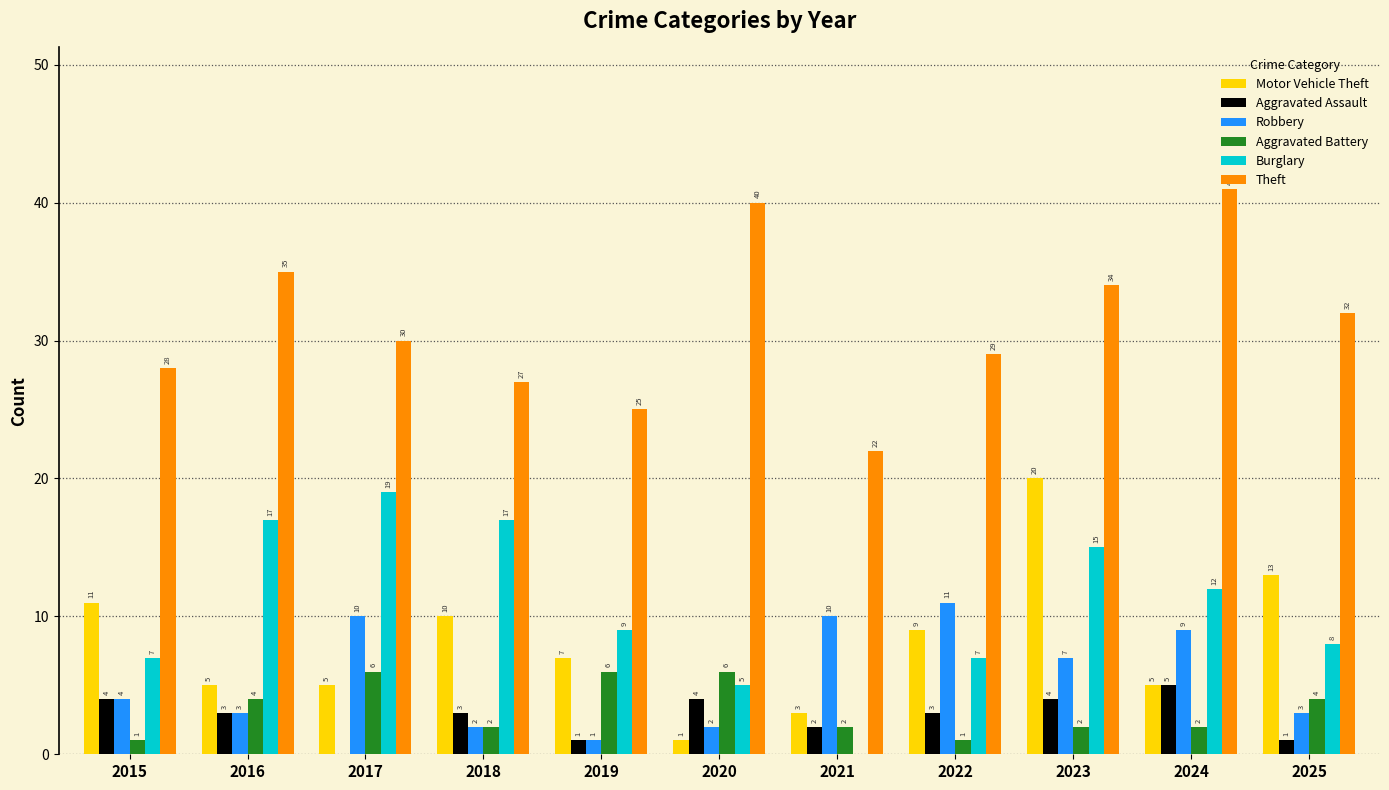

Which series changed the most between 2018 and 2024?

Theft